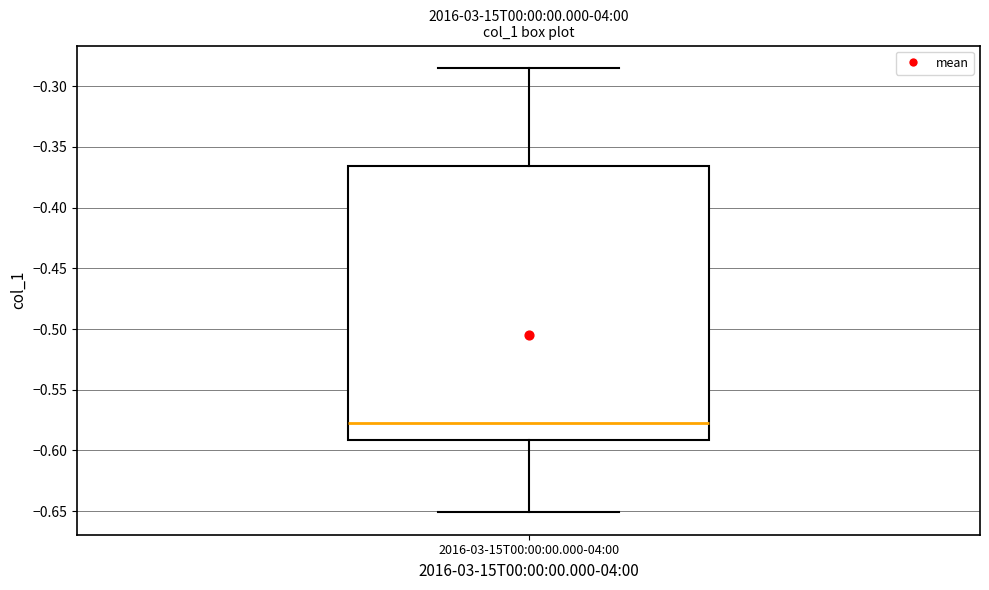

Where does the median line of the box for 2016-03-15T00:00:00.000-04:00 sit on the y-axis? The values are not printed on the chart, so give them approximately, as read against the axis.

-0.580